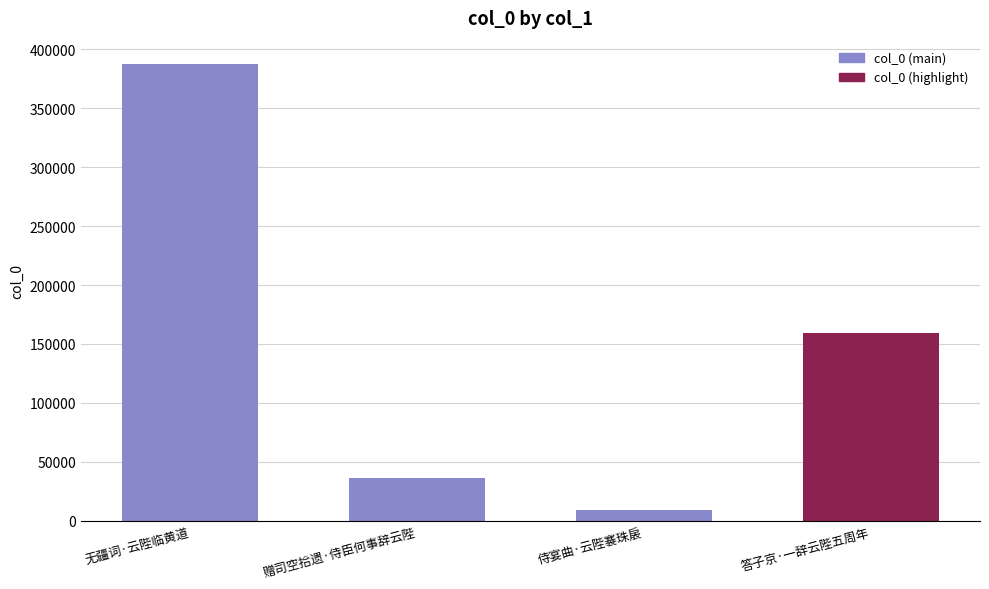

How many distinct data groups are displayed?

1